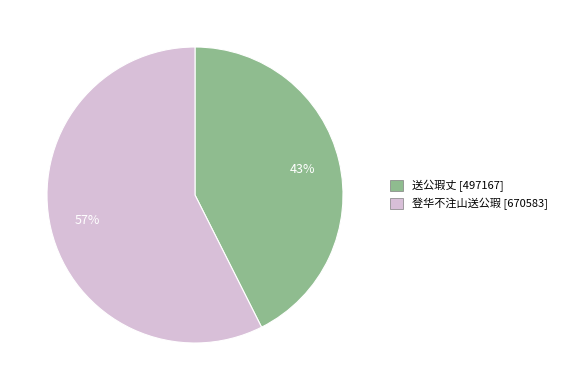

To the nearest percent, what is the combined percentage of 登华不注山送公瑕 and 送公瑕丈?

100%